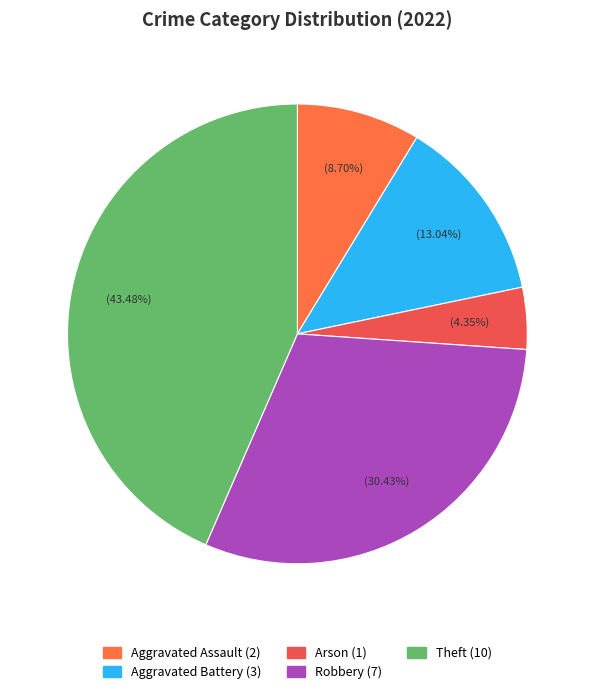

Which has a higher value, Aggravated Assault or Arson?

Aggravated Assault